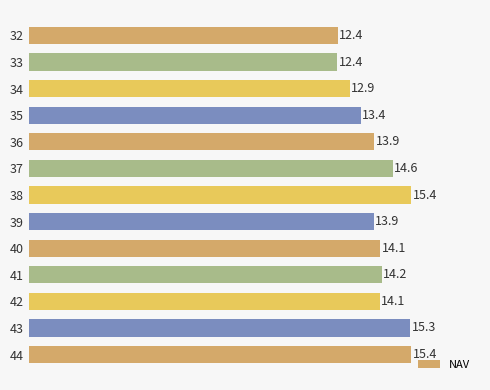

What is the value of the 3rd bar from the top?

12.9